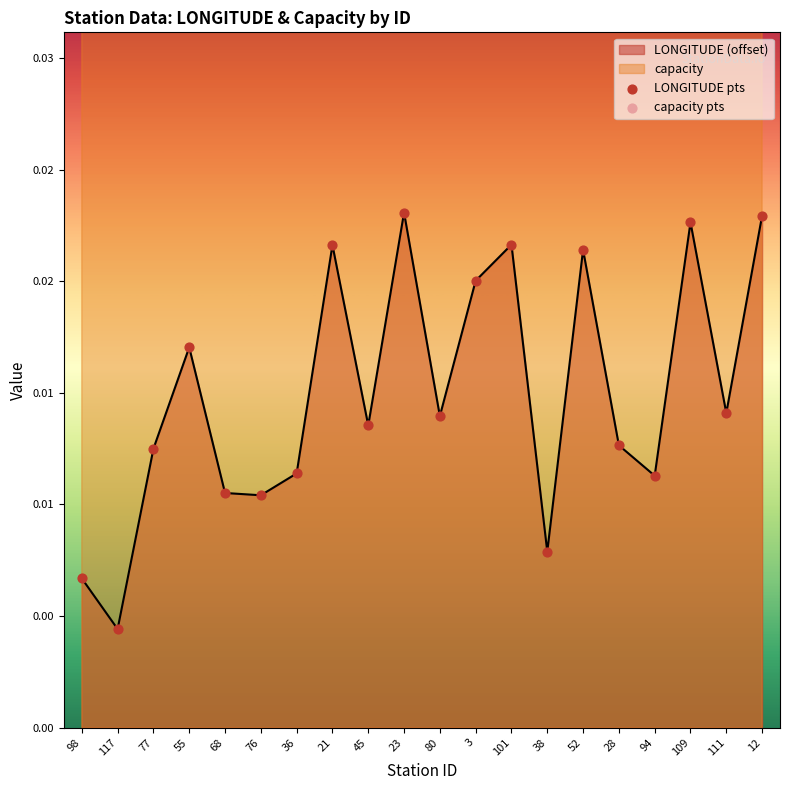

At which category is the sum across all series the highest?

23